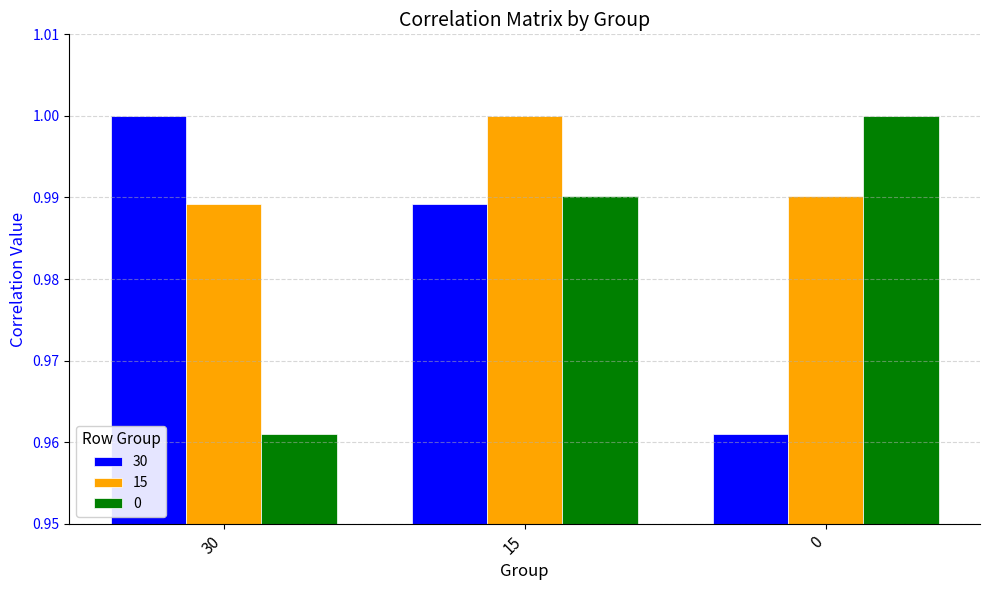

The value of 30 at 0 is 1.0. True or false?

True